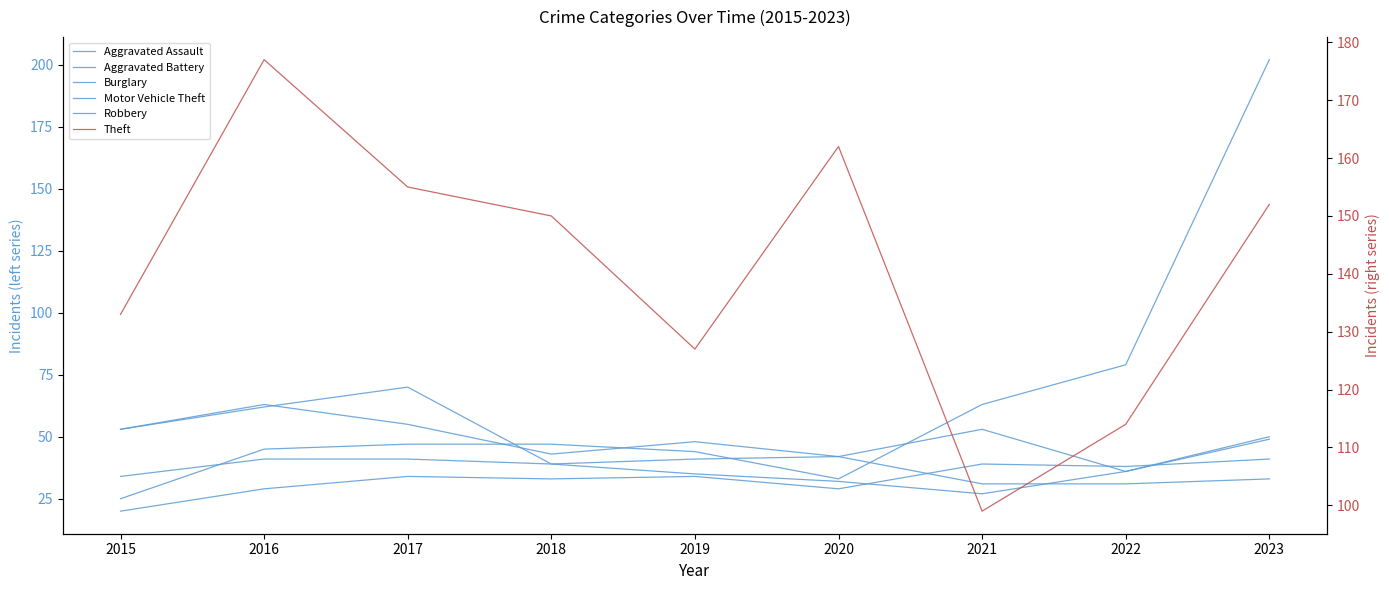

Reading left to right, what are all the values shown in this chart?

Aggravated Assault: 20	29	34	33	34	29	39	38	41
Aggravated Battery: 34	41	41	39	41	42	53	36	49
Burglary: 53	63	55	43	48	42	31	31	33
Motor Vehicle Theft: 25	45	47	47	44	33	63	79	202
Robbery: 53	62	70	39	35	32	27	36	50
Theft: 133	177	155	150	127	162	99	114	152